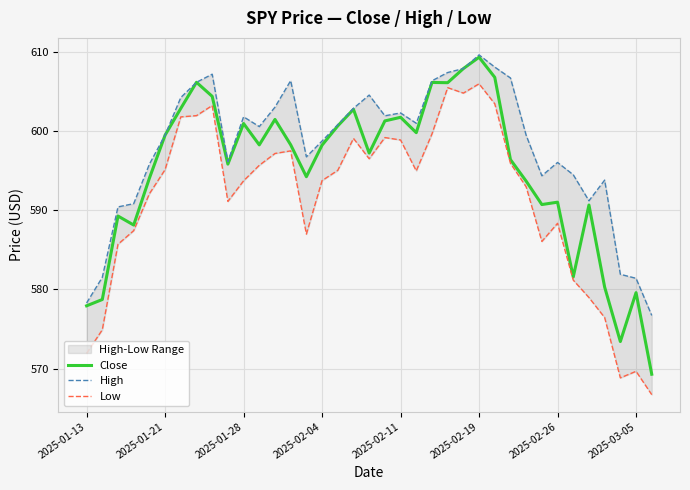

True or false: Close and High intersect in this chart.

False